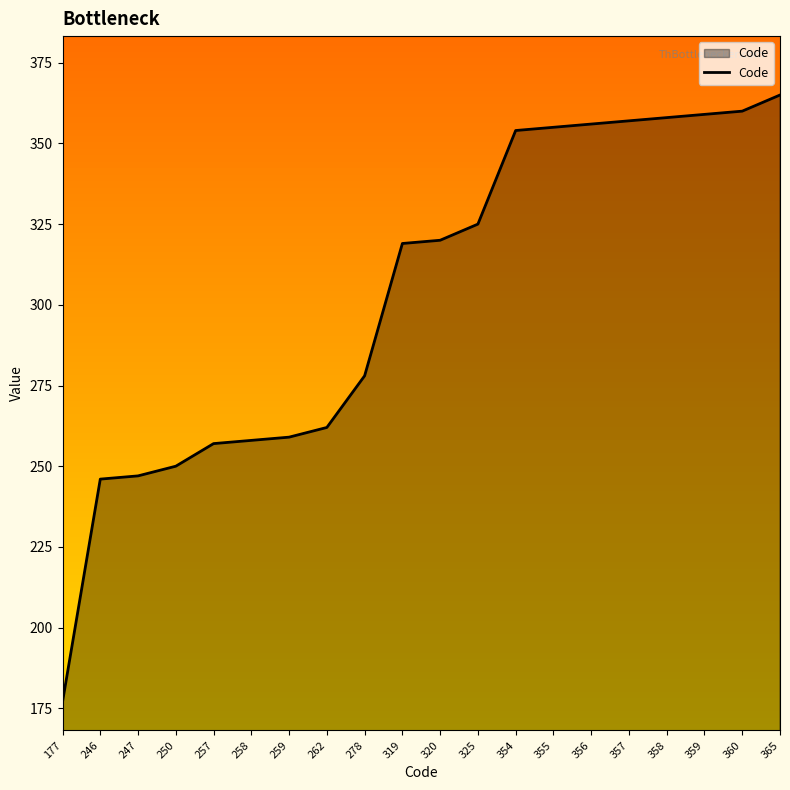

Reading left to right, what are all the values shown in this chart?

177	246	247	250	257	258	259	262	278	319	320	325	354	355	356	357	358	359	360	365